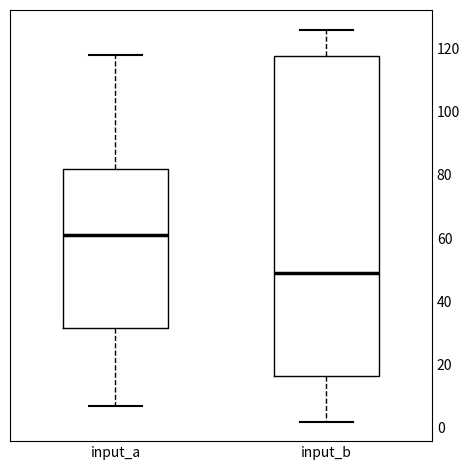

Which box's median line is the lowest?

input_b